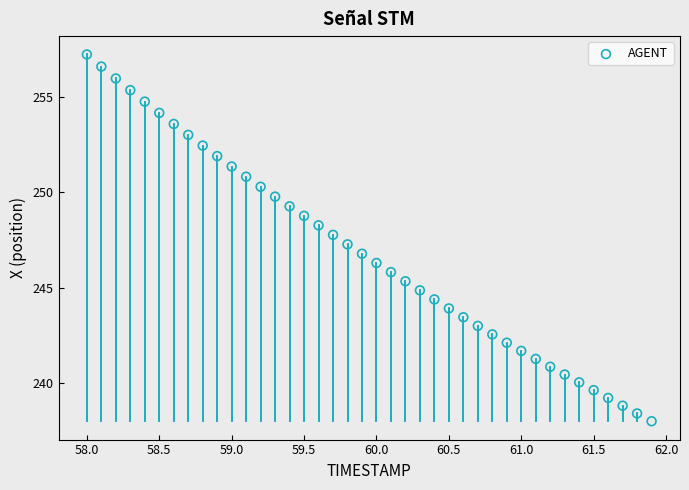

What is the range of Y values (max minus min)?

19.2